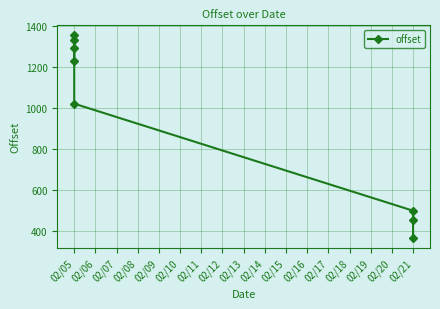

What is the value of the 1st point from the left?

1228.7